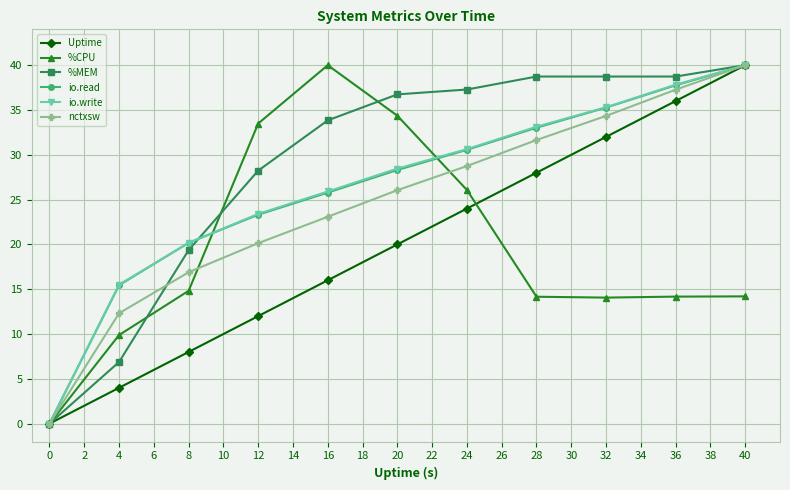

How many positive values does the Uptime series have?

10